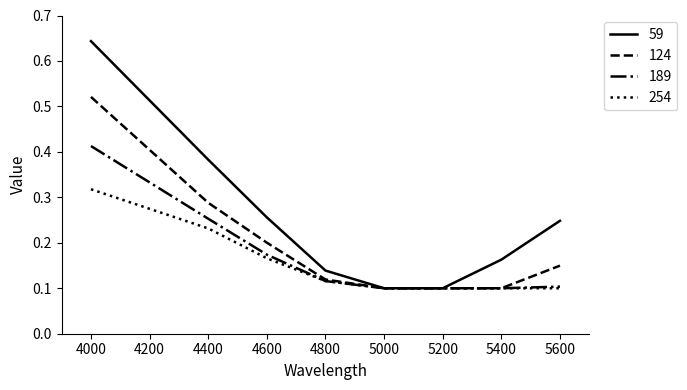

Is the value of 189 at 5400 greater than the value of 254 at 4800?

No